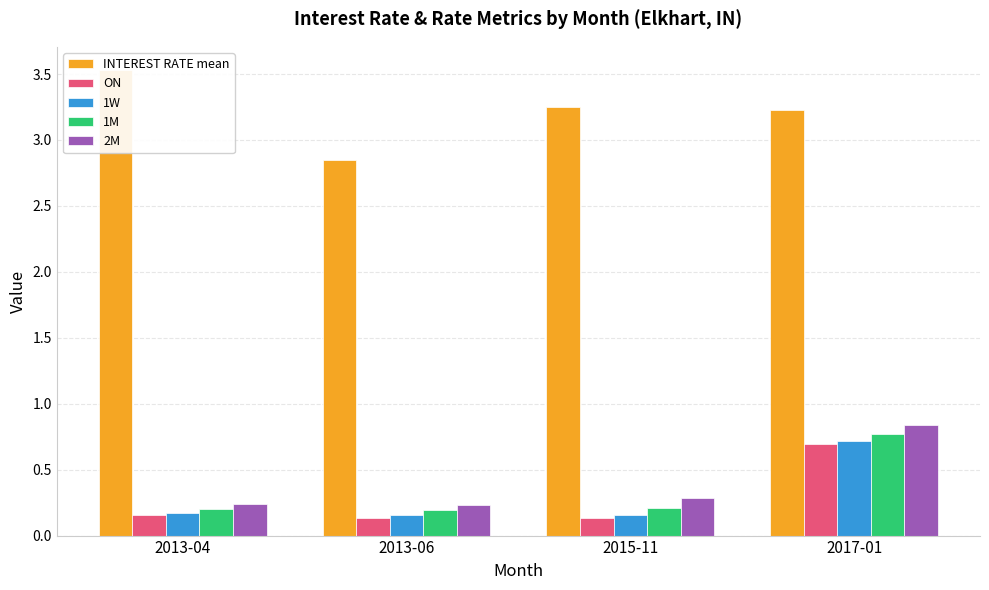

What is the label of the 1st bar from the left?

2013-04